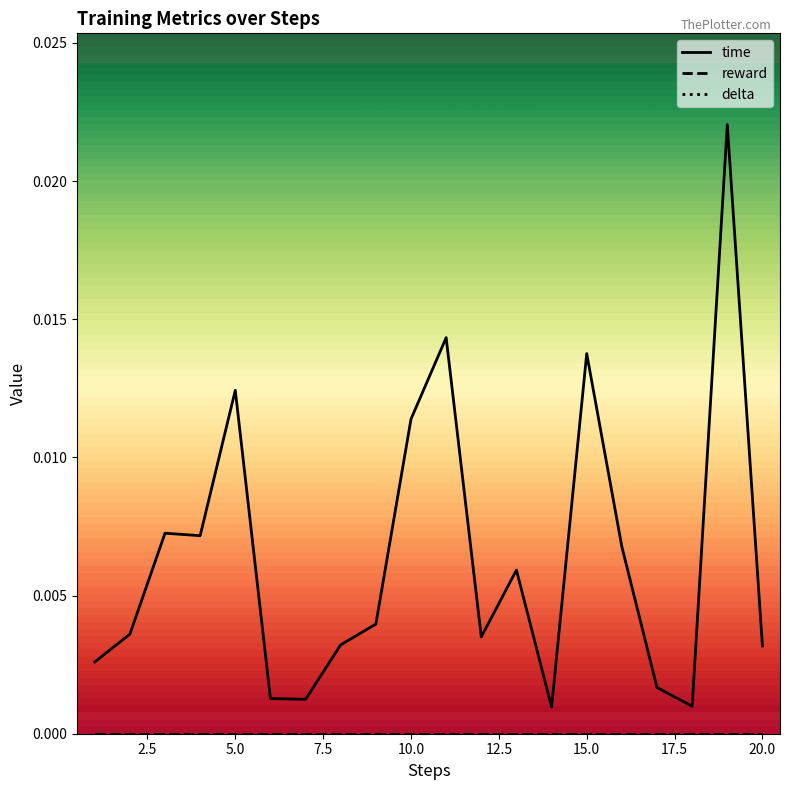

Does the chart have visible grid lines?

No